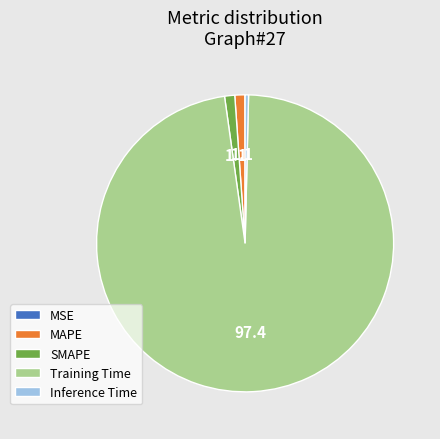

The SMAPE slice represents 1% of the pie. True or false?

True